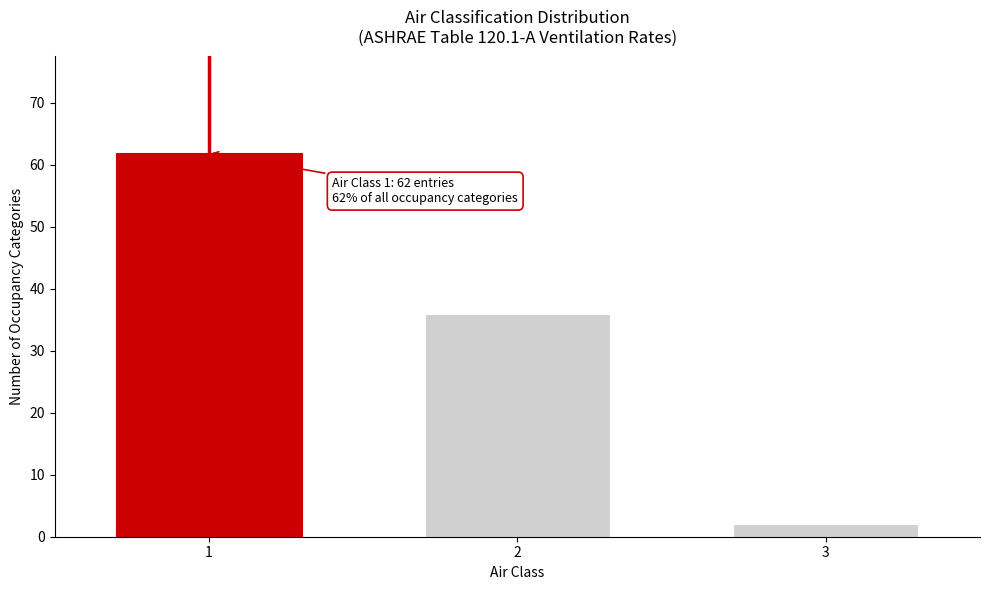

Reading left to right, transcribe all the data shown in this chart.

1=62	2=36	3=2